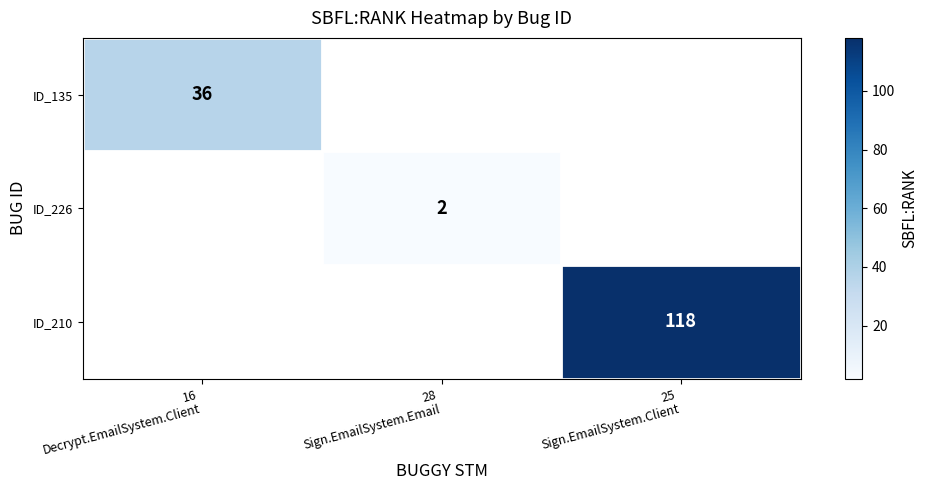

List the labels in order of ID_226 value, smallest first.

16 Decrypt.EmailSystem.Client, 28 Sign.EmailSystem.Email, 25 Sign.EmailSystem.Client